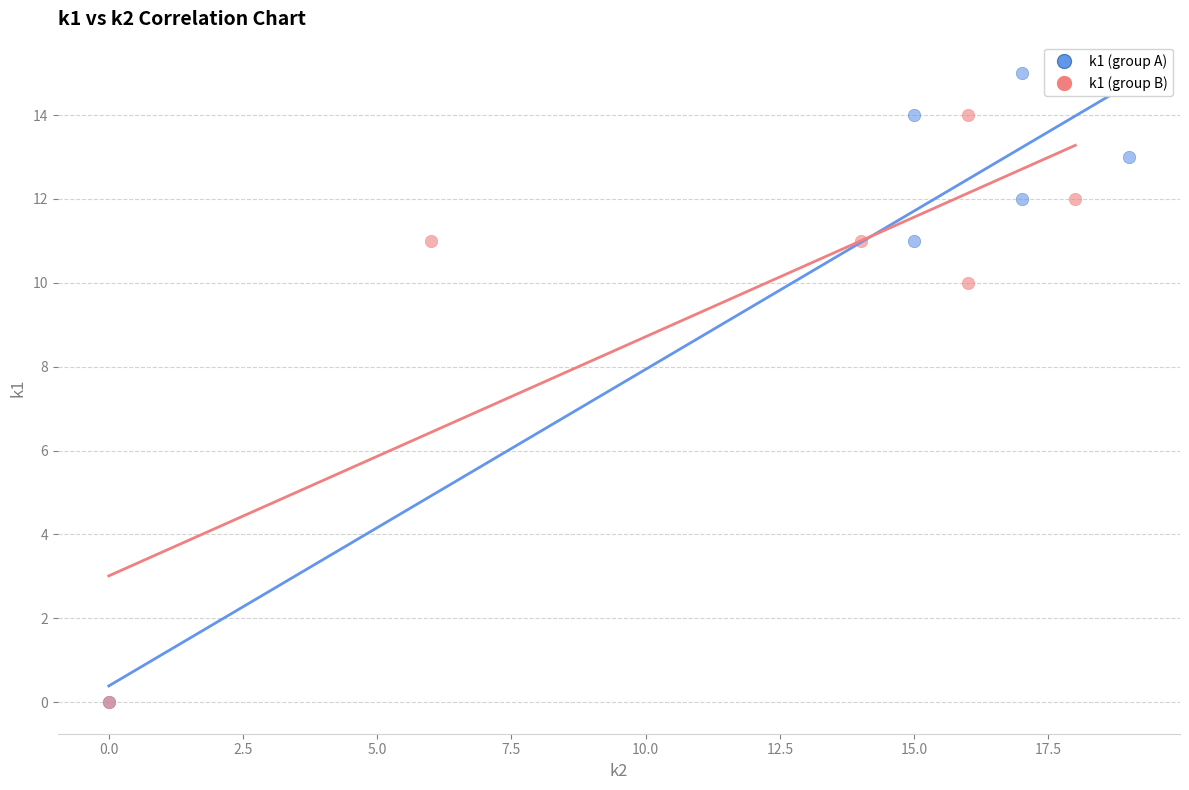

Which series reaches the maximum Y coordinate?

k1 (group A)